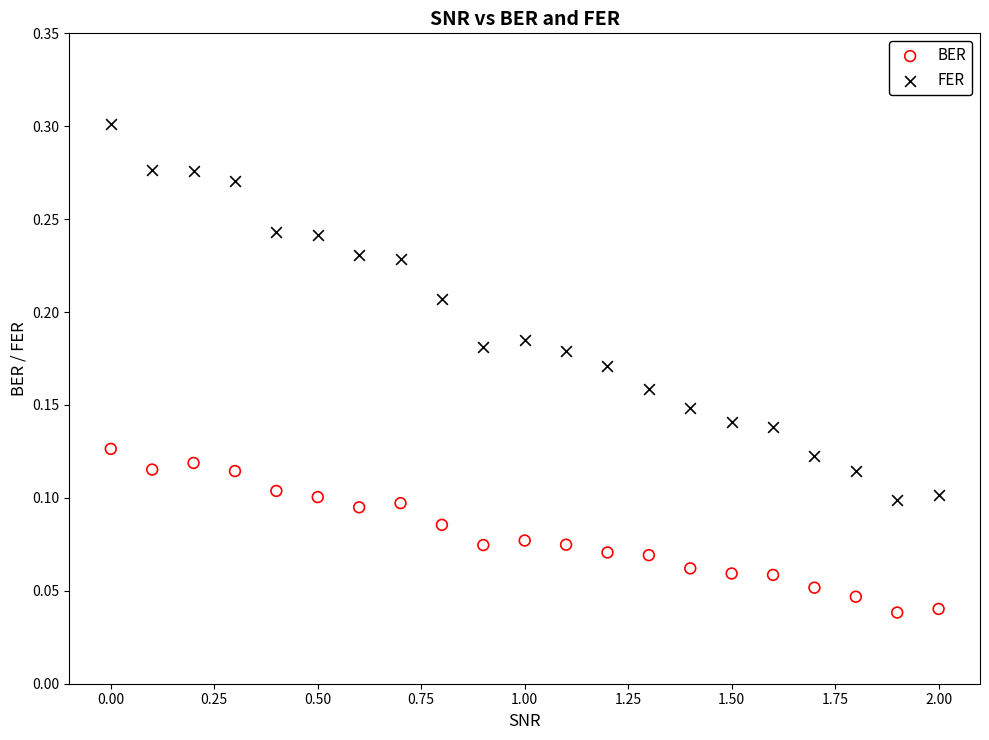

Which series reaches the minimum Y coordinate?

BER